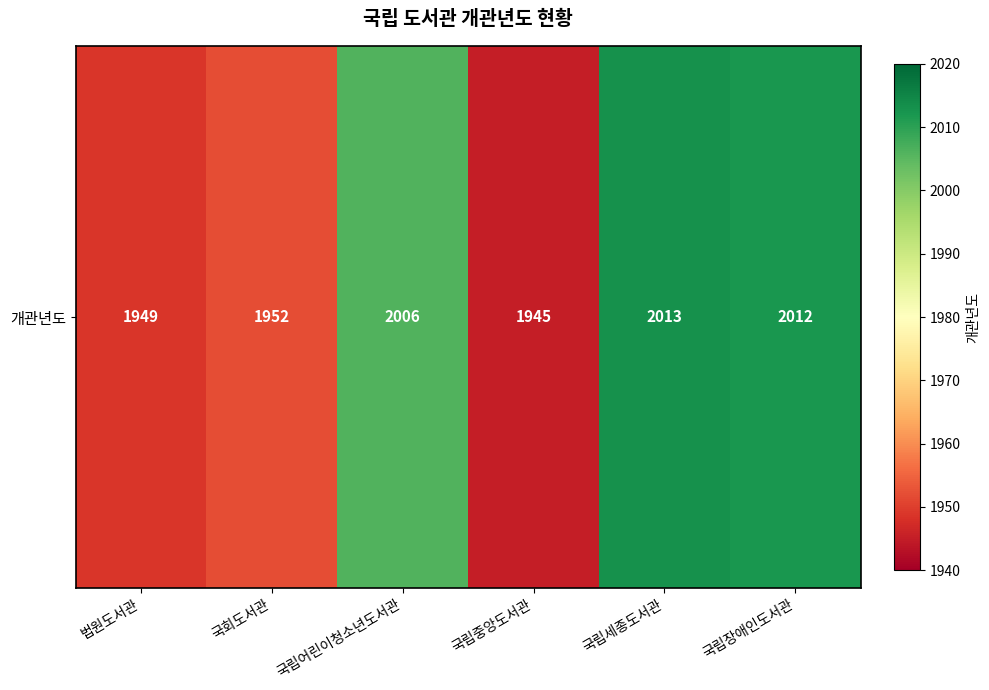

Approximately how many times larger is the value at 국립장애인도서관 compared to 국립어린이청소년도서관?

1.0